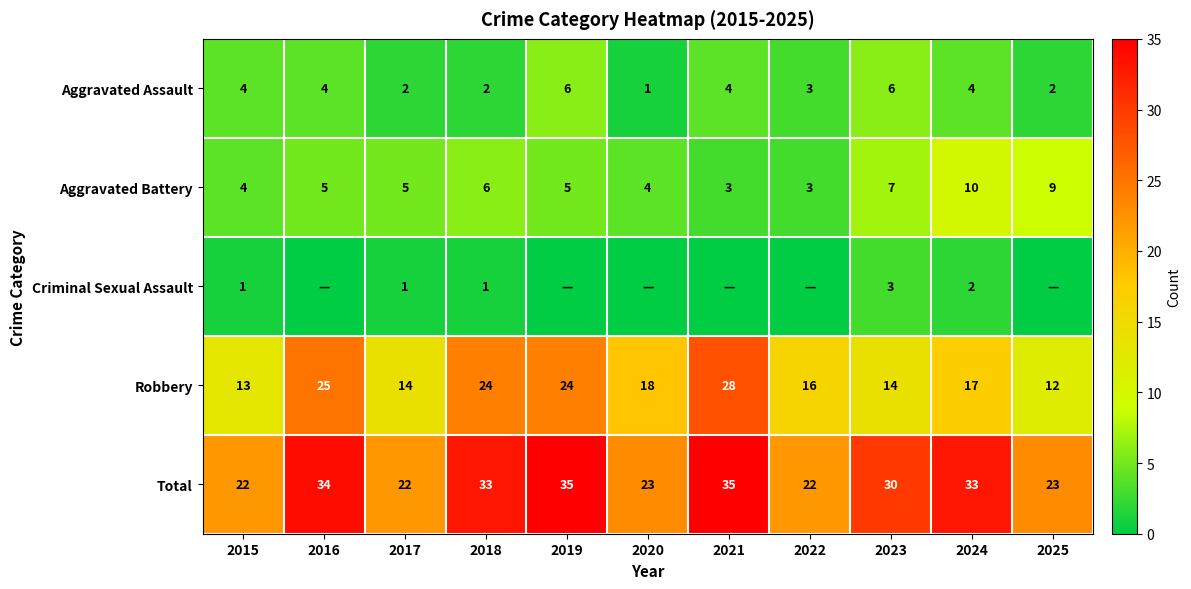

Which has a higher value, 2019 or 2022?

2019